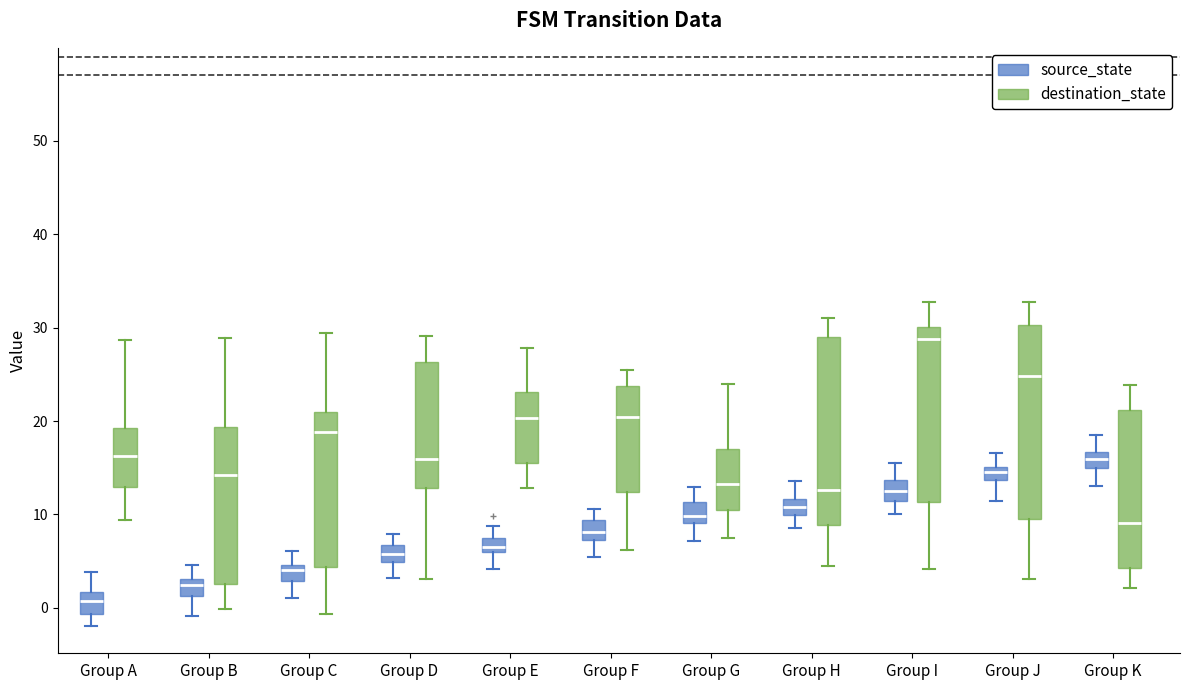

Which box's median line is the highest?

Group I (destination_state)